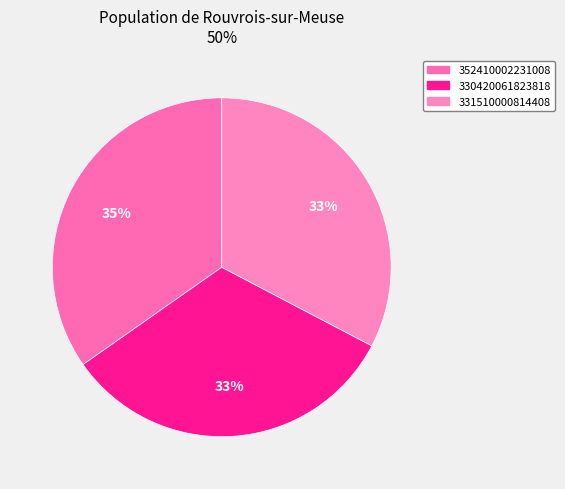

Rank the categories by value from lowest to highest.

330420061823818, 331510000814408, 352410002231008